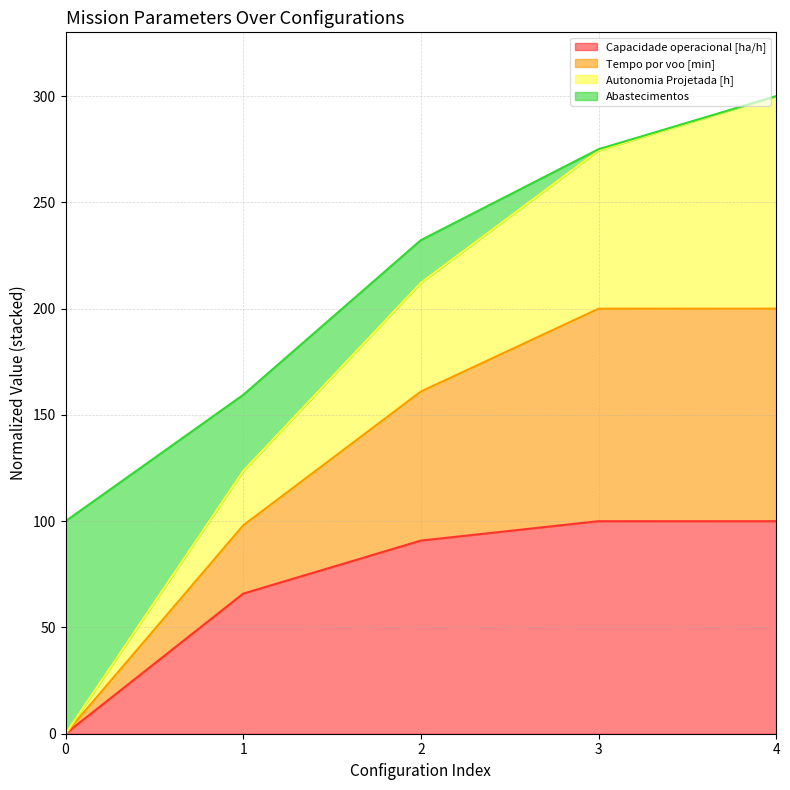

What is the maximum value for Capacidade operacional [ha/h]?

100.0